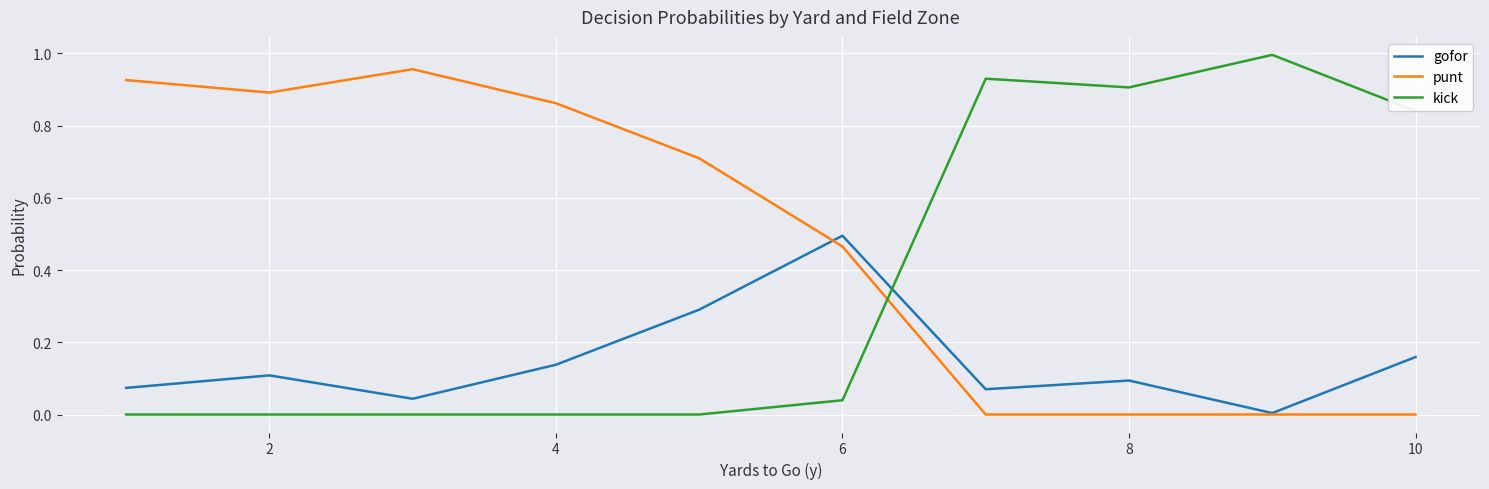

List the series in order of their overall mean, highest first.

punt, kick, gofor